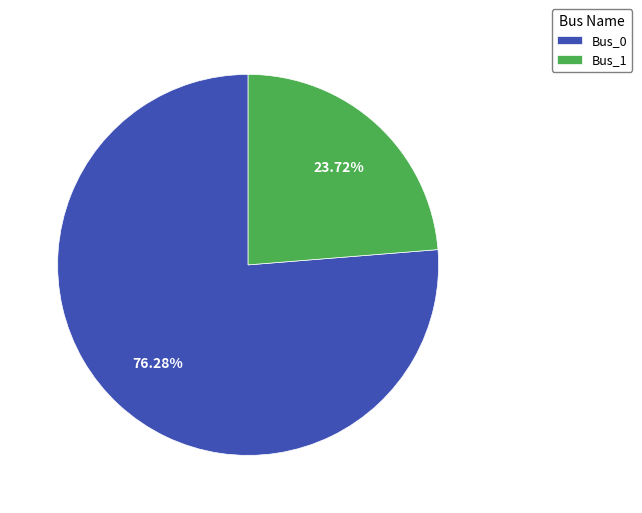

How many slices are in this pie chart?

2